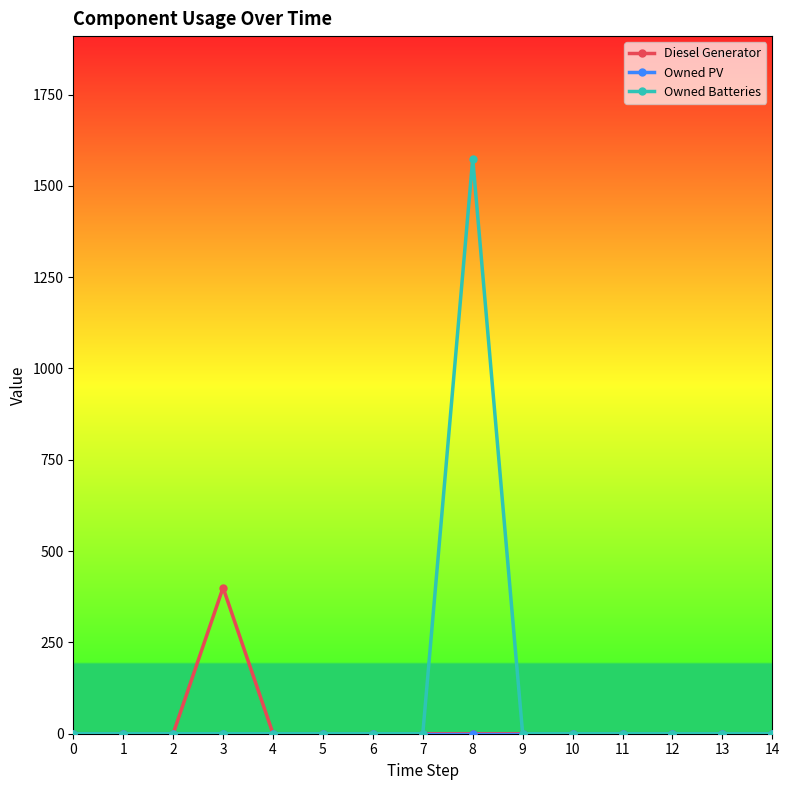

At which category is the sum across all series the highest?

8